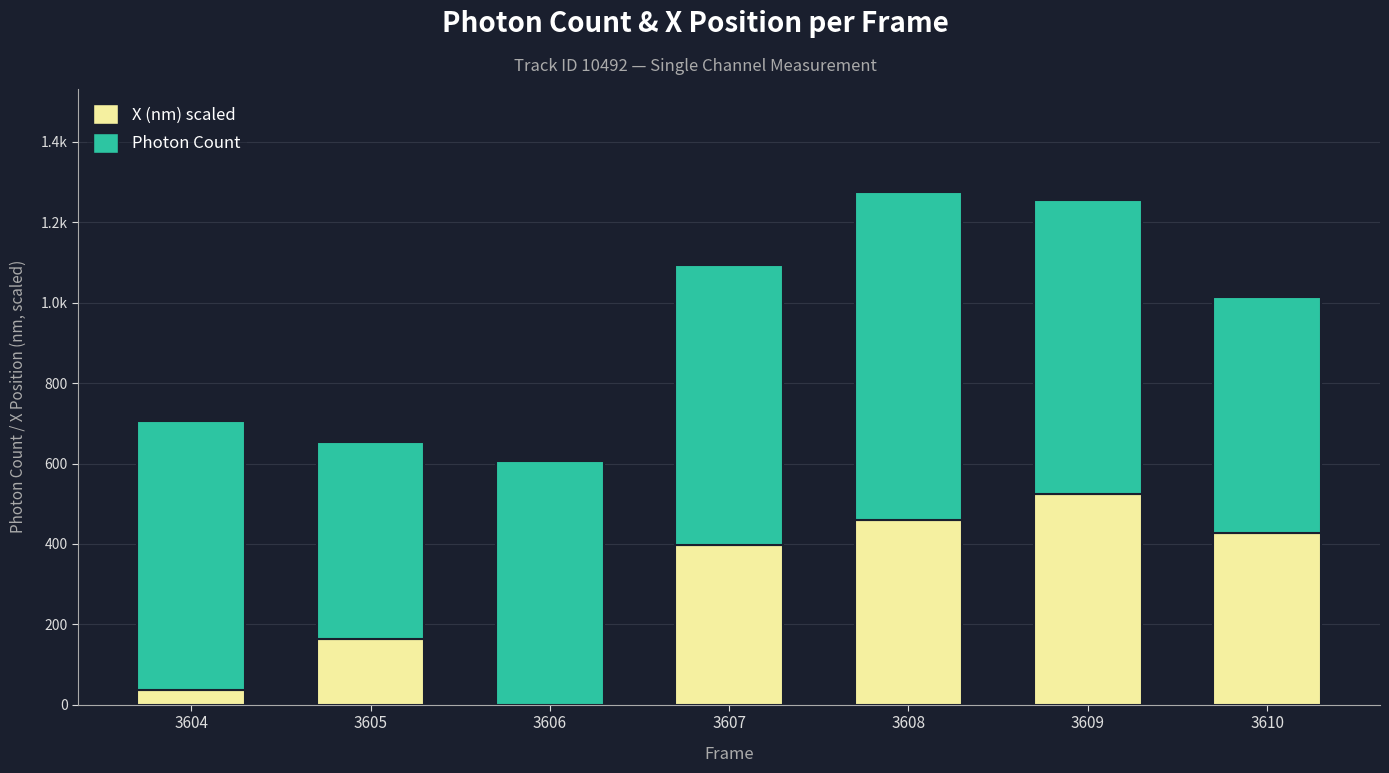

Are the bars horizontal?

No